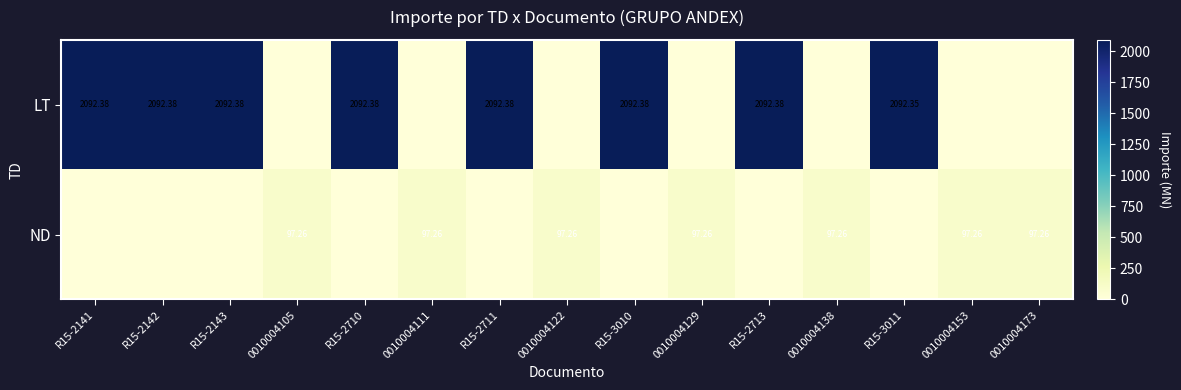

What is the total value across all series at R15-2143?

2092.4